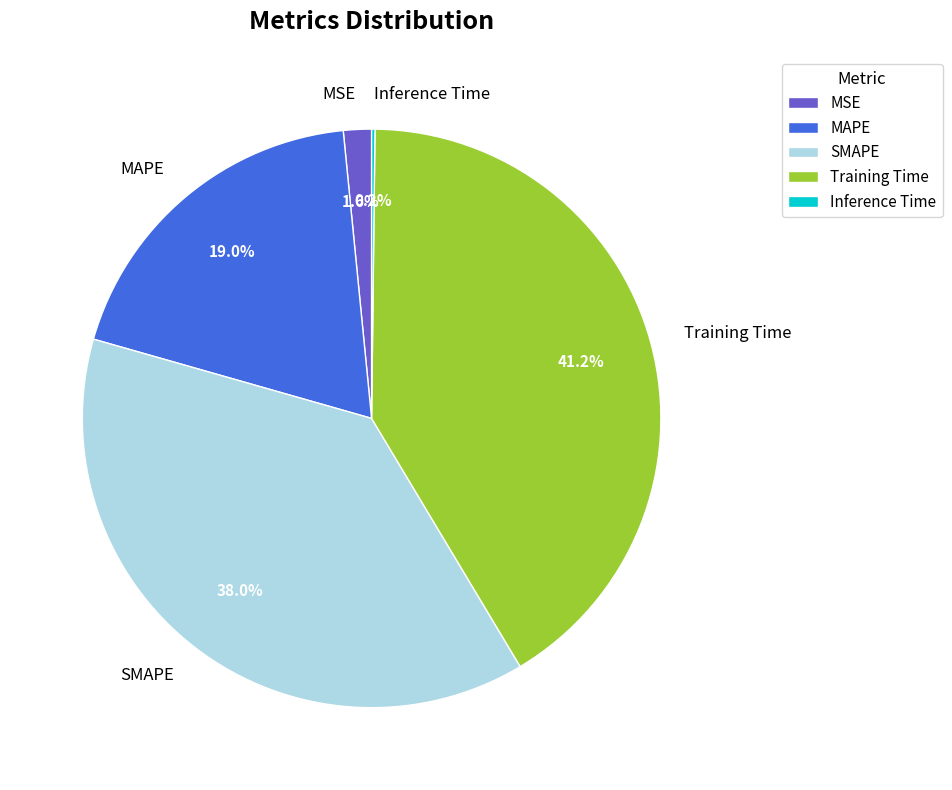

What is the largest slice in the pie chart?

Training Time